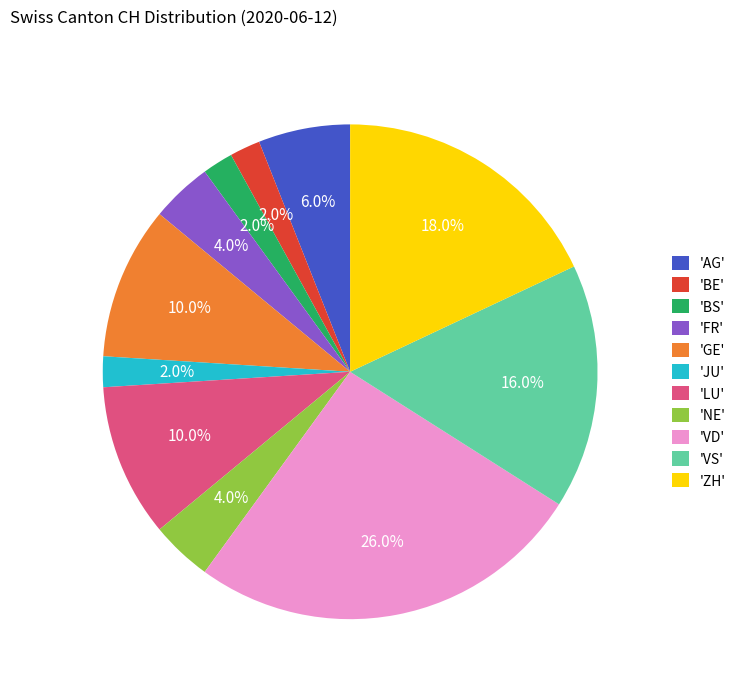

Does any single category account for the majority?

No